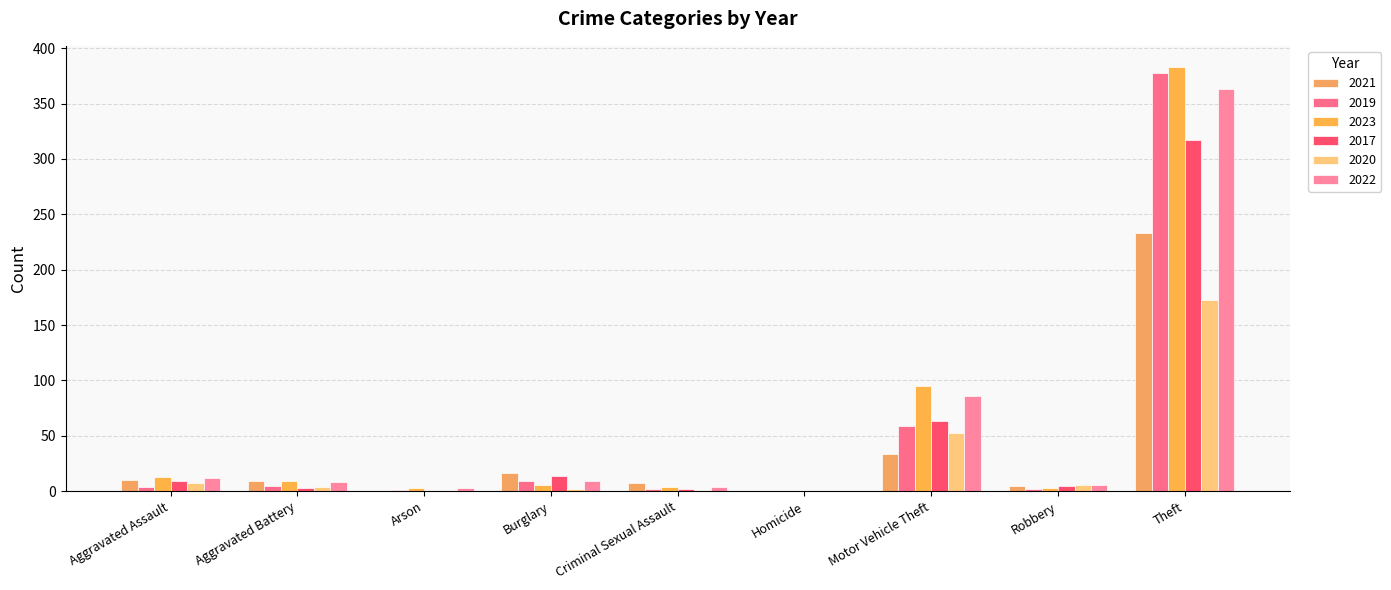

What is the maximum value shown in the chart?

383